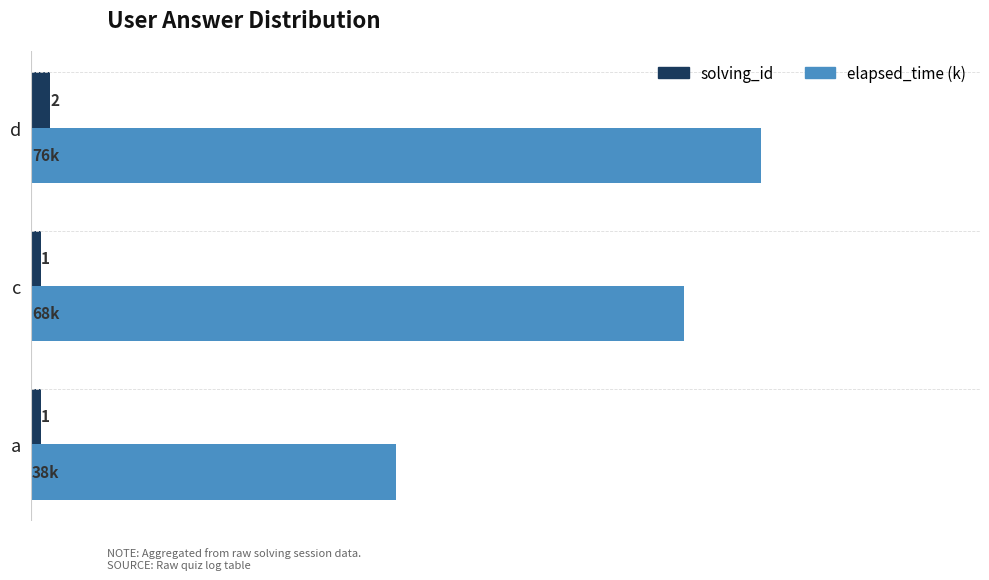

List the series in order of their peak value, lowest first.

solving_id, elapsed_time (k)